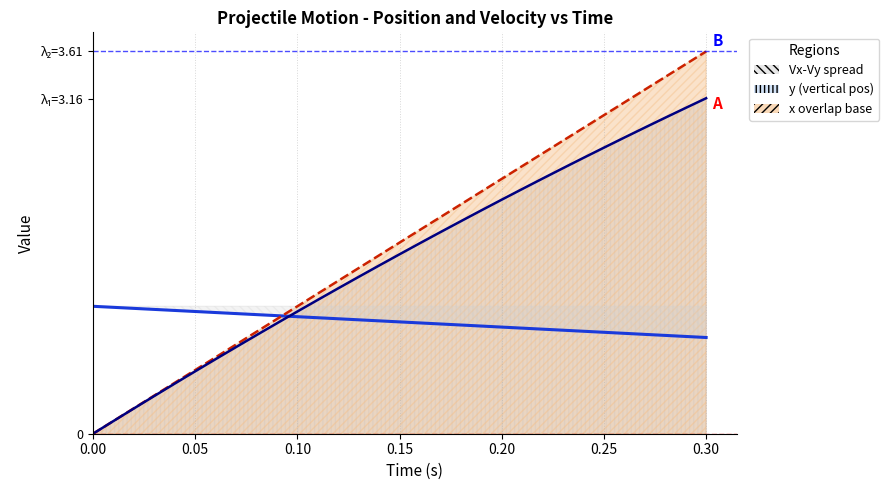

How many lines are shown in the chart?

3